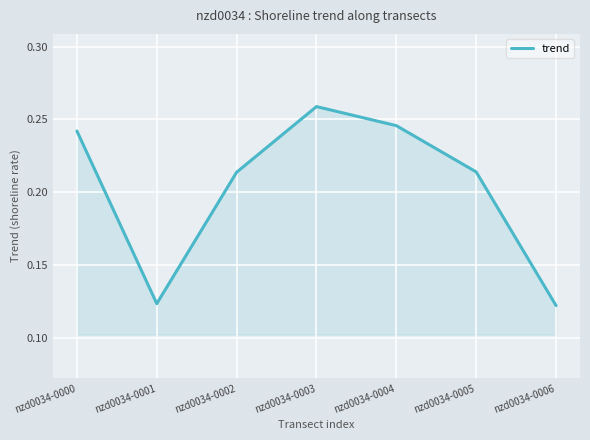

How many values are between 0 and 1?

7